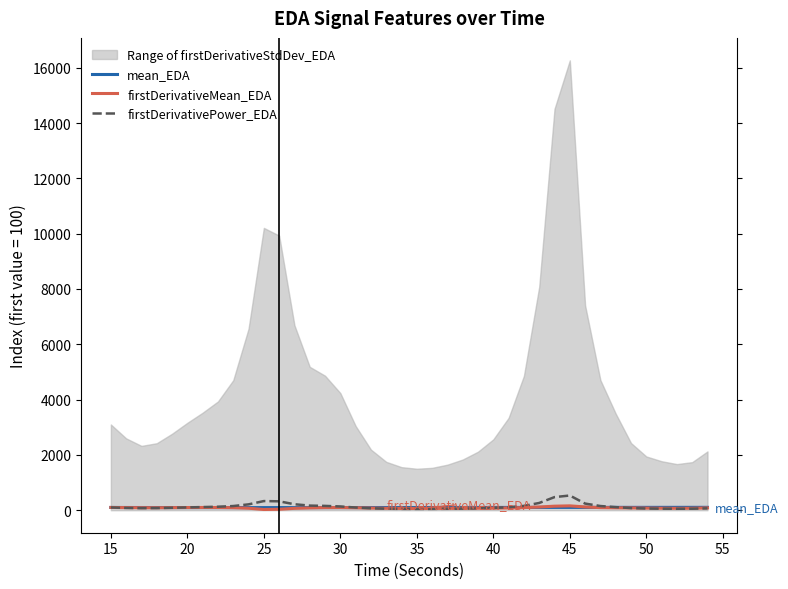

List the series in order of their overall mean, highest first.

firstDerivativePower_EDA, mean_EDA, firstDerivativeMean_EDA